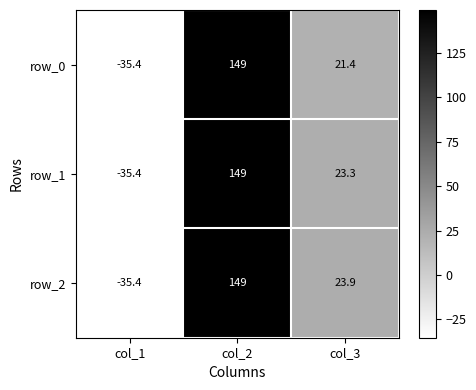

What is the difference between the maximum and minimum values in the row_2 series?

184.4